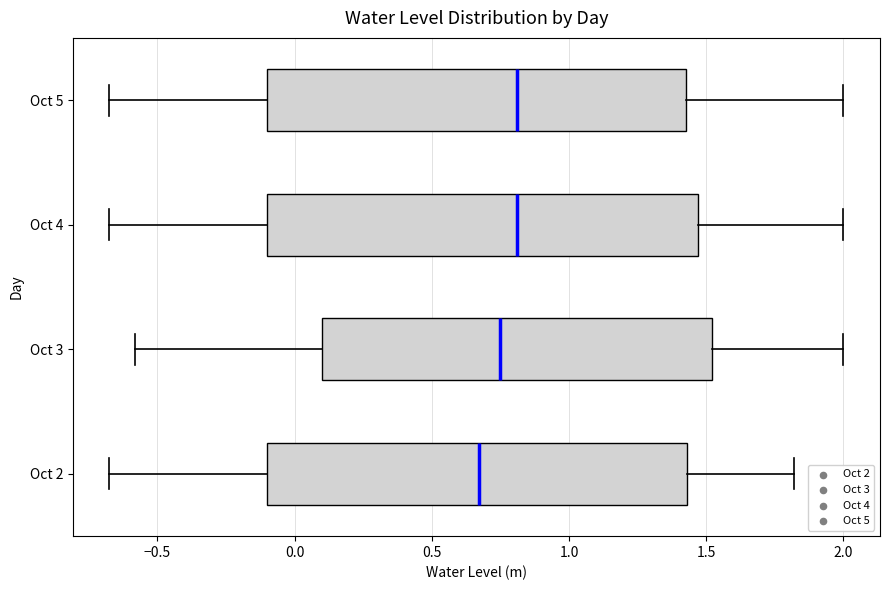

Reading bottom to top, transcribe this box plot: for each box, give where its median line is, the range the box spans, and where its two whiskers end, as read against the x-axis. The values are not printed on the chart, so give them approximately, as read against the axis.

Oct 2: median 0.65, box -0.10 to 1.45, whiskers -0.65 to 1.80
Oct 3: median 0.75, box 0.10 to 1.50, whiskers -0.60 to 2.00
Oct 4: median 0.80, box -0.10 to 1.45, whiskers -0.65 to 2.00
Oct 5: median 0.80, box -0.10 to 1.40, whiskers -0.65 to 2.00